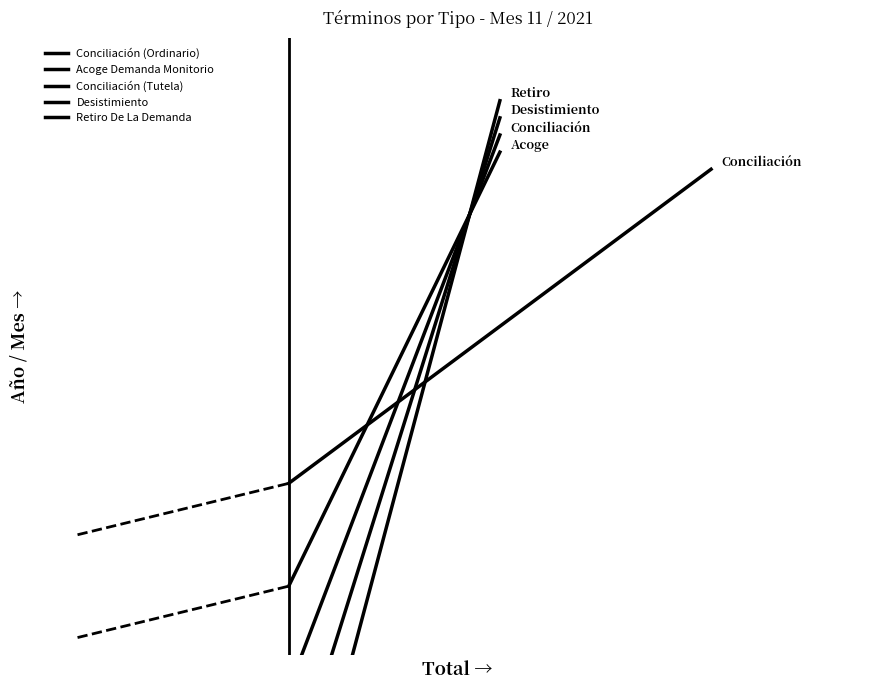

What are all the series names shown in the legend?

Conciliación (Ordinario), Acoge Demanda Monitorio, Conciliación (Tutela), Desistimiento, Retiro De La Demanda